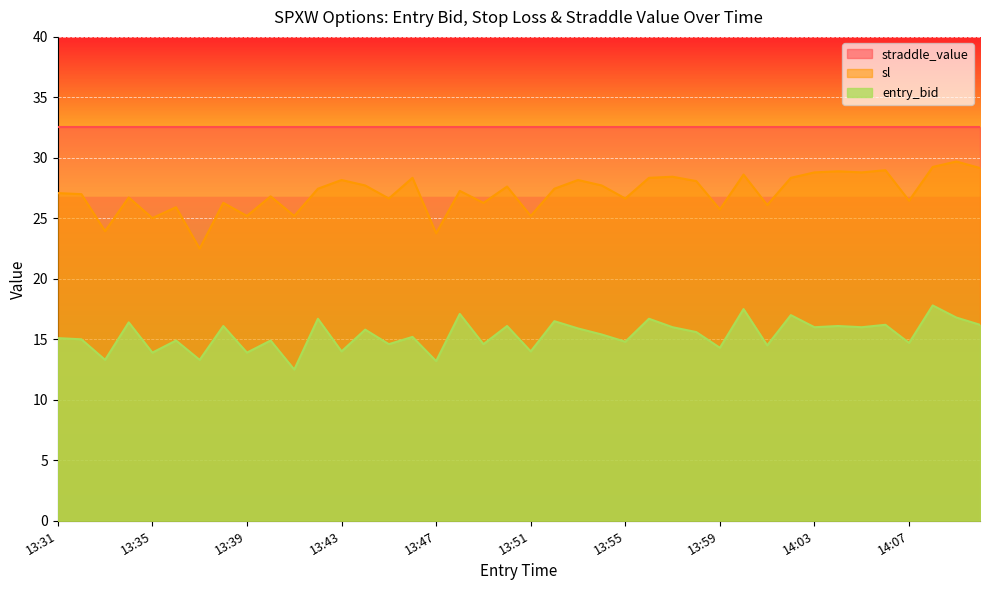

True or false: entry_bid and sl cross at least once.

False